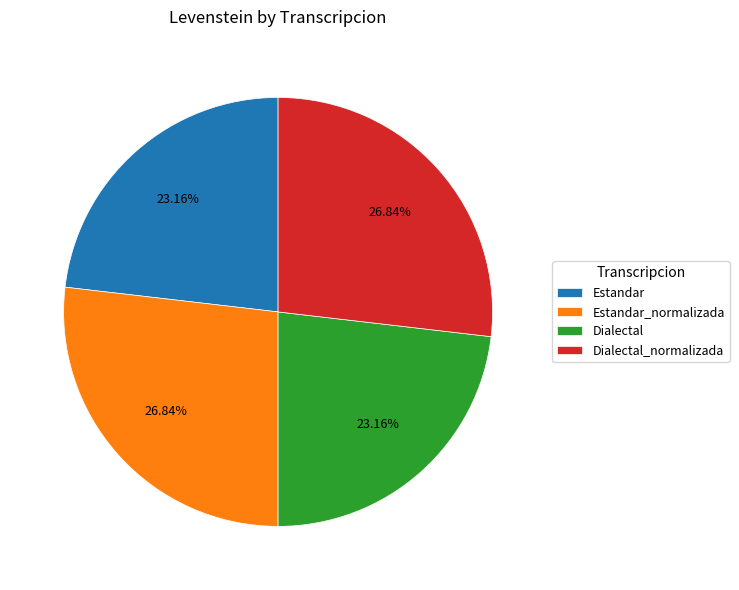

Is it true that Dialectal is 13% of the pie?

False